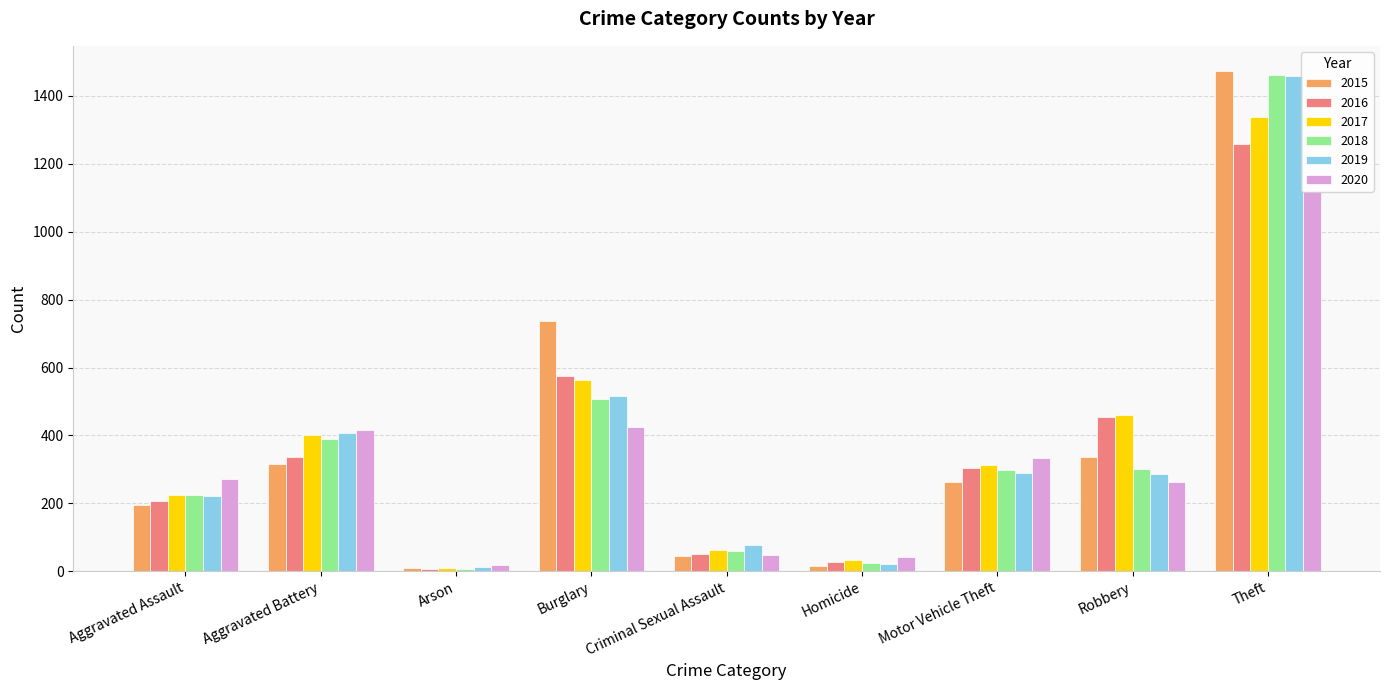

Which series has the largest range (max minus min)?

2015